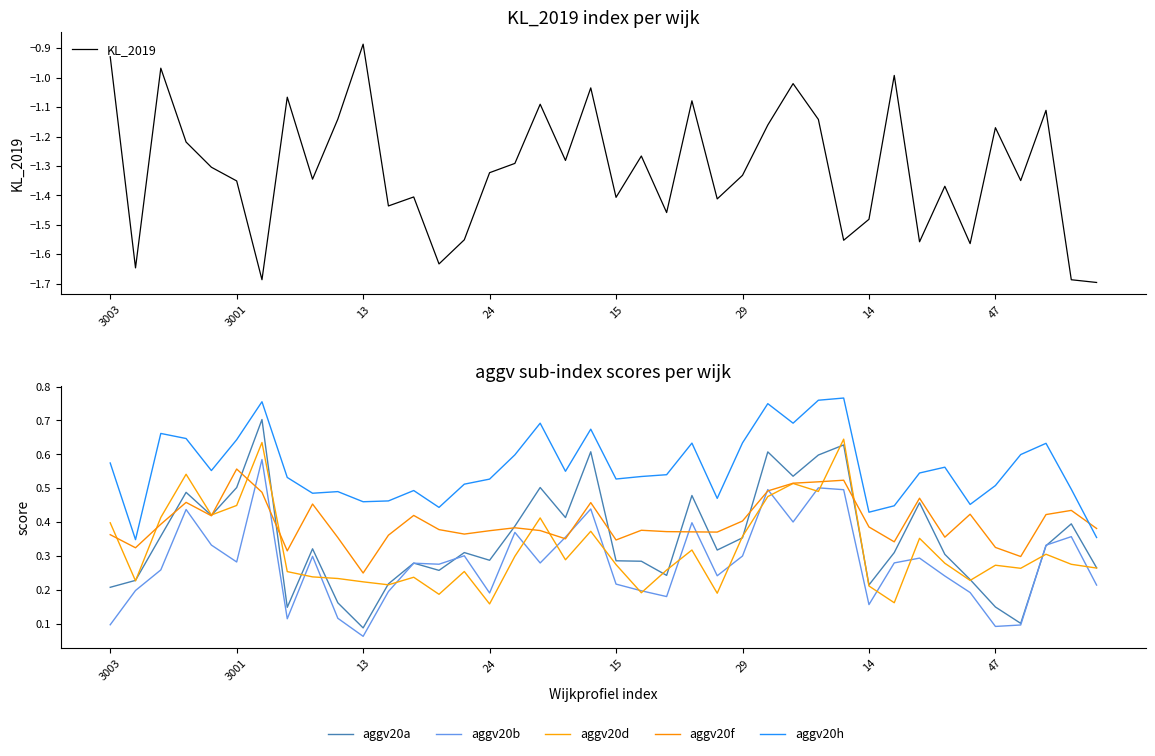

Which series has the largest total across all categories?

aggv20h